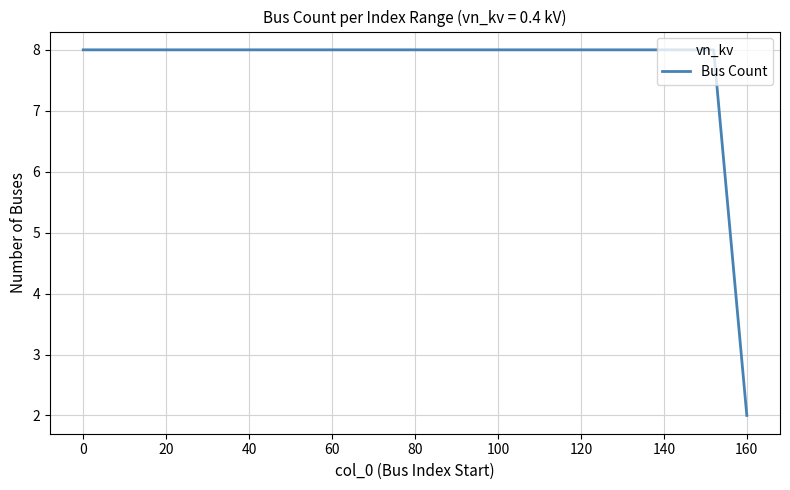

What is the greatest value displayed?

8